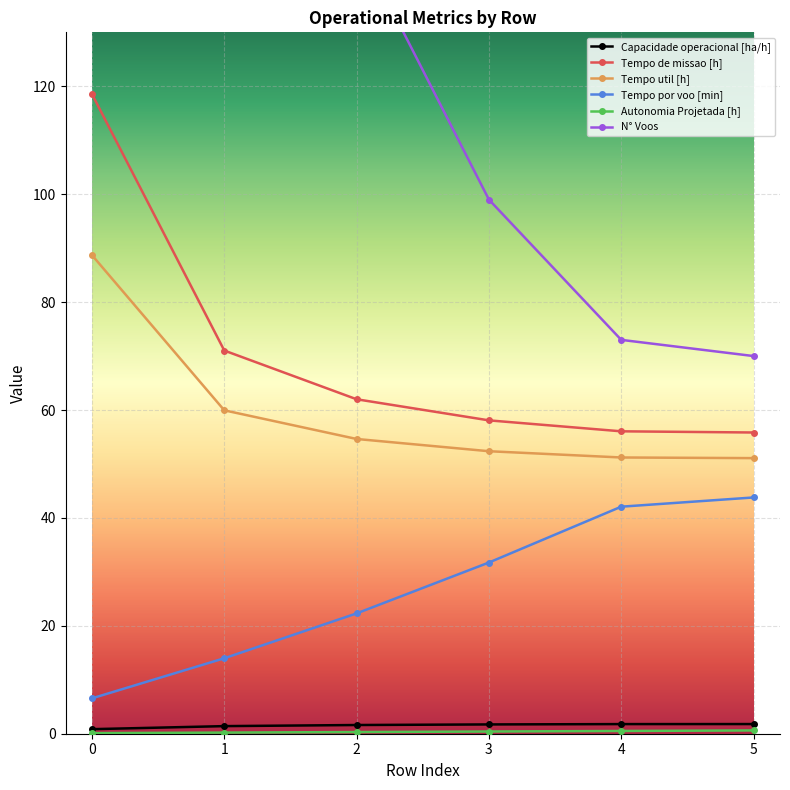

The value of Tempo util [h] at 0 is 88.7. True or false?

True